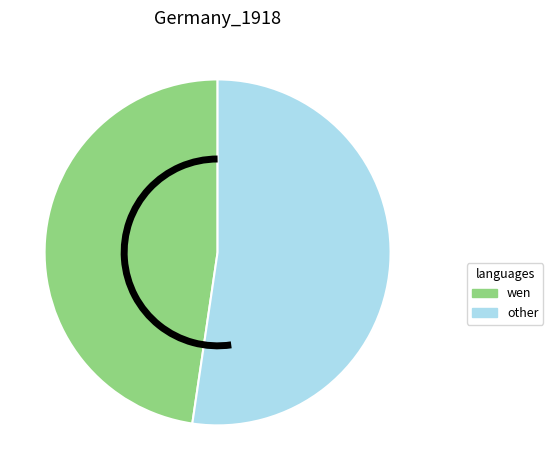

Is there any slice that represents more than half of the pie?

Yes